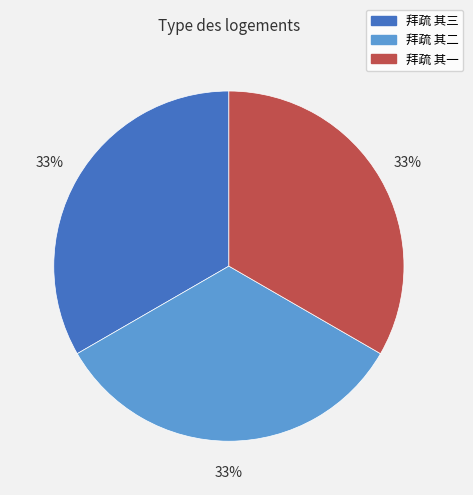

To the nearest percent, what is the average slice percentage?

33%